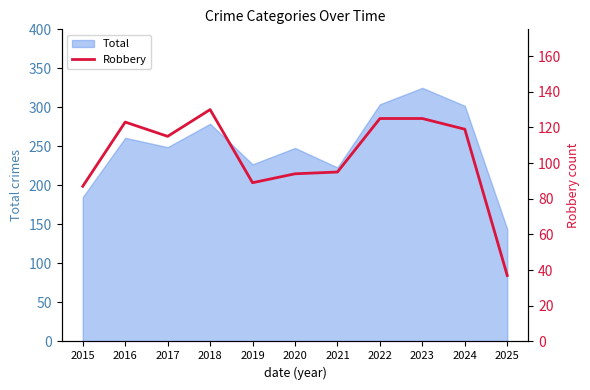

The Total series shows 248 at 2020. True or false?

True